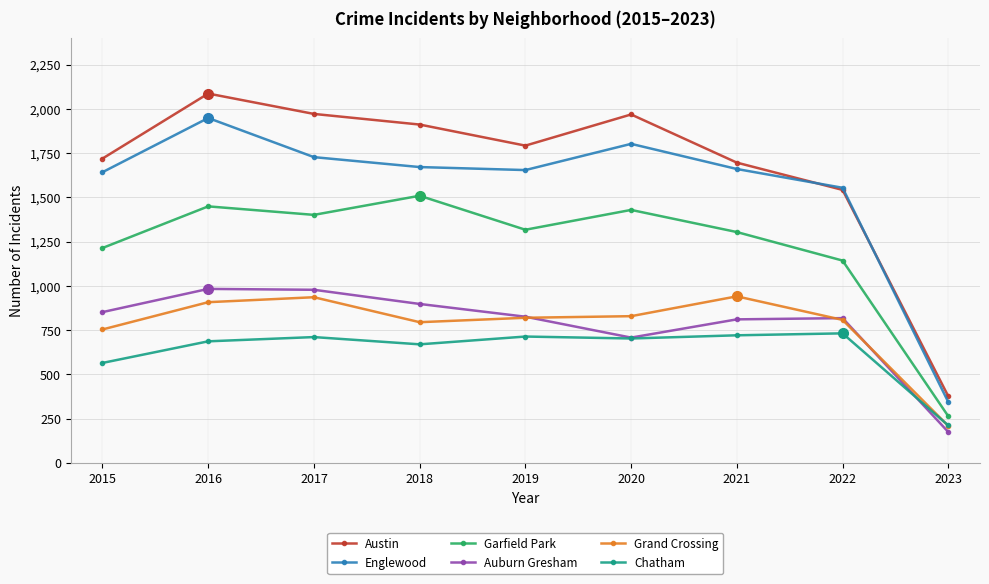

Read the Englewood value at 2019, to the nearest 50.

1650